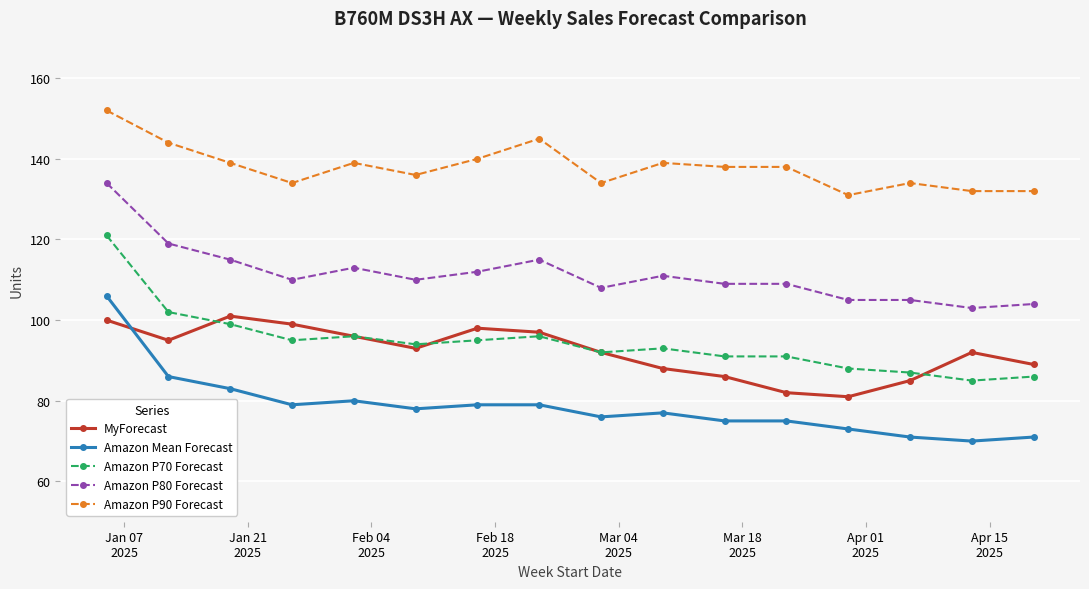

What is the smallest value displayed?

70